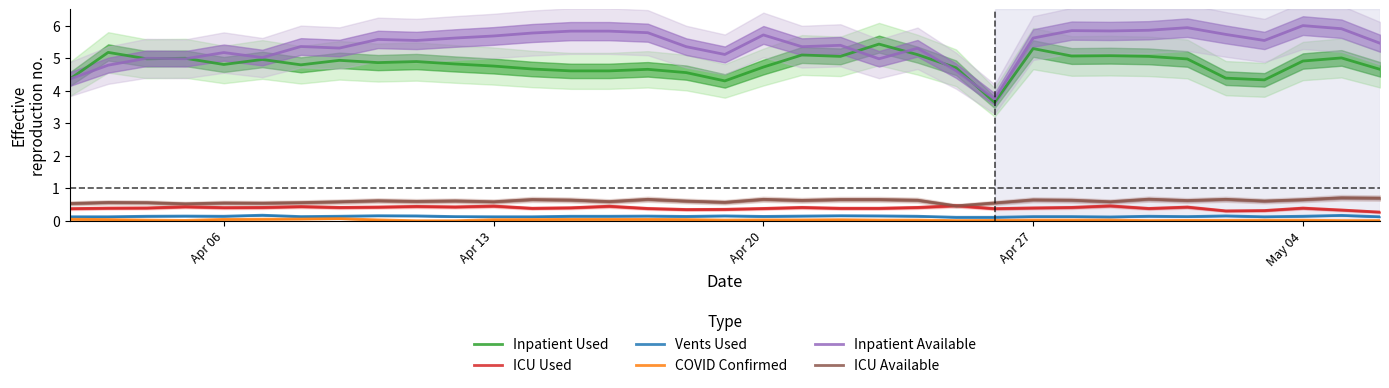

At how many categories does at least one series exceed 0?

35